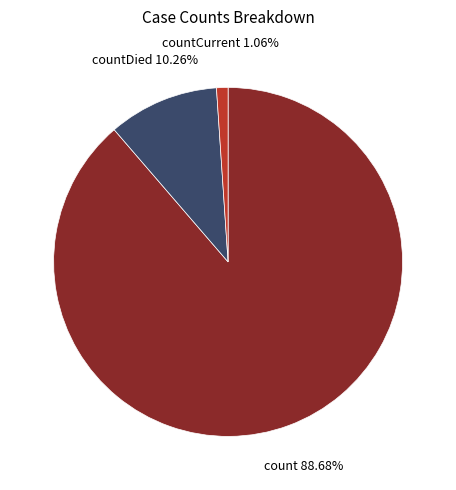

Is there a majority slice in this chart?

Yes